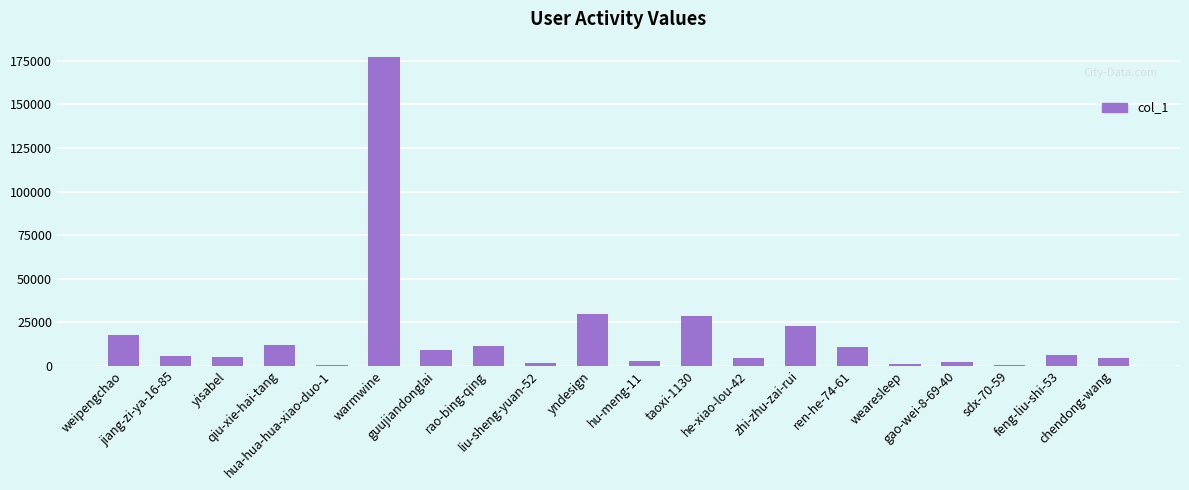

What is the sum of all values?

351430